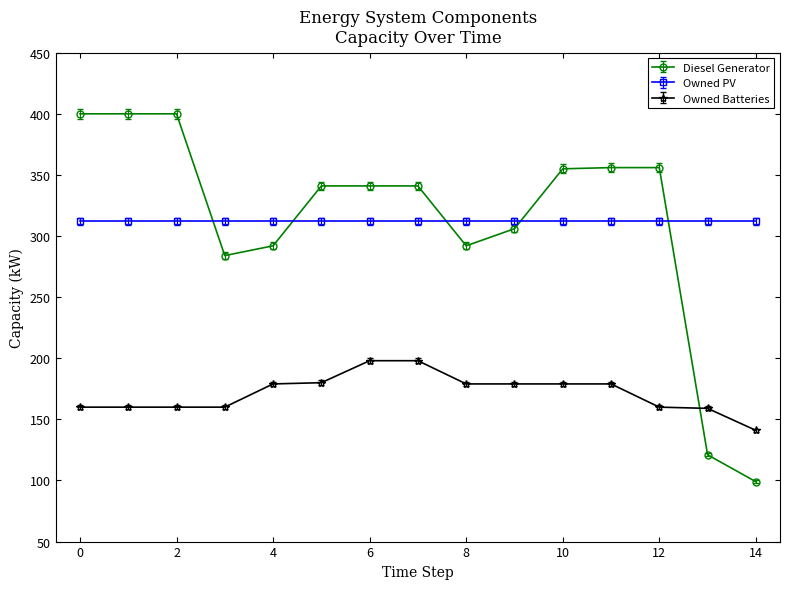

What is the difference between the second highest and second lowest values in the Owned Batteries series?

39